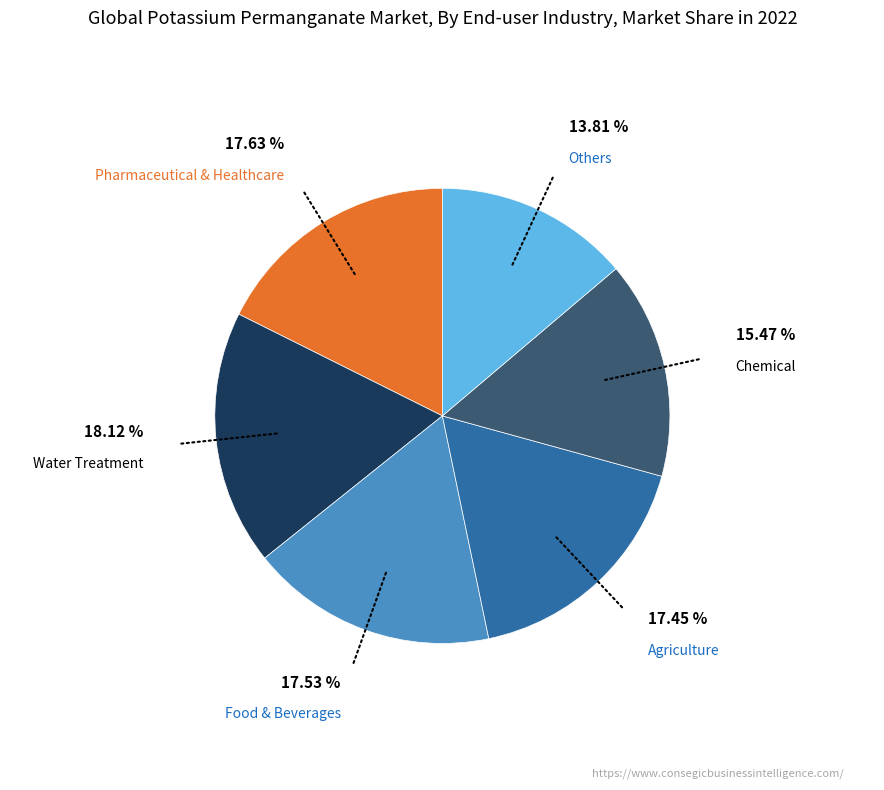

How many slices are in this pie chart?

6